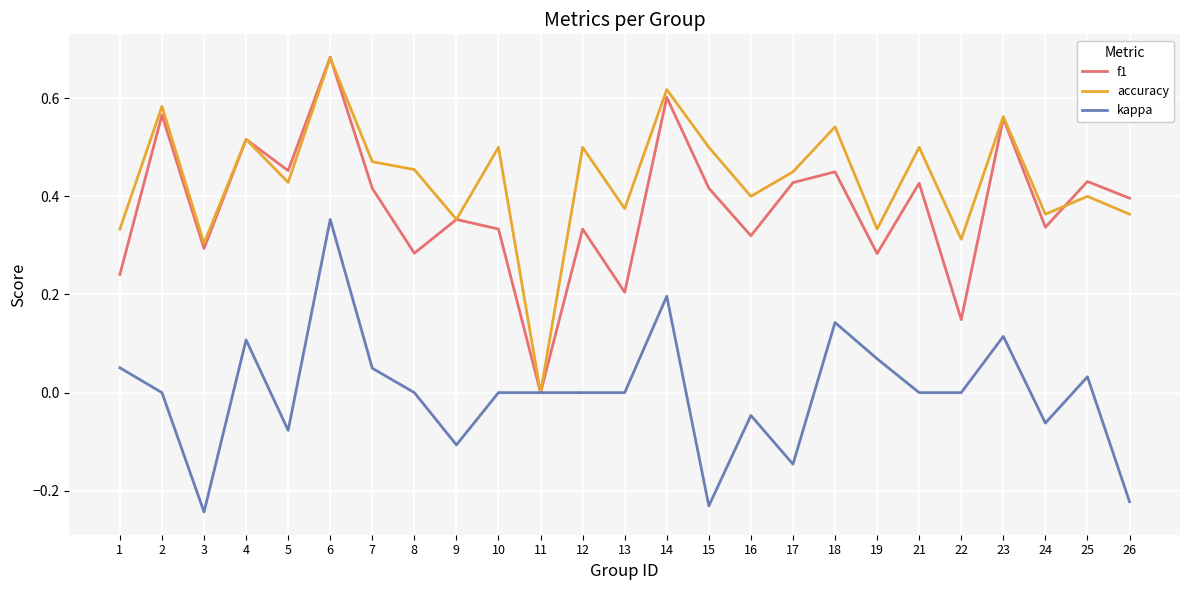

Is the value of kappa at 18 greater than the value of f1 at 15?

No